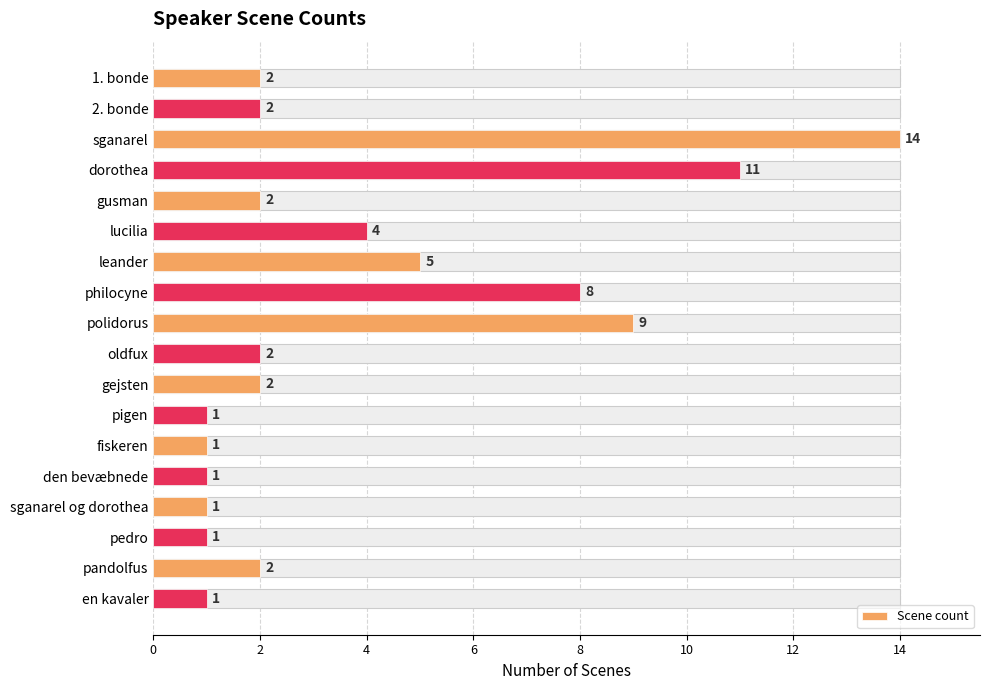

What is the greatest value displayed?

14